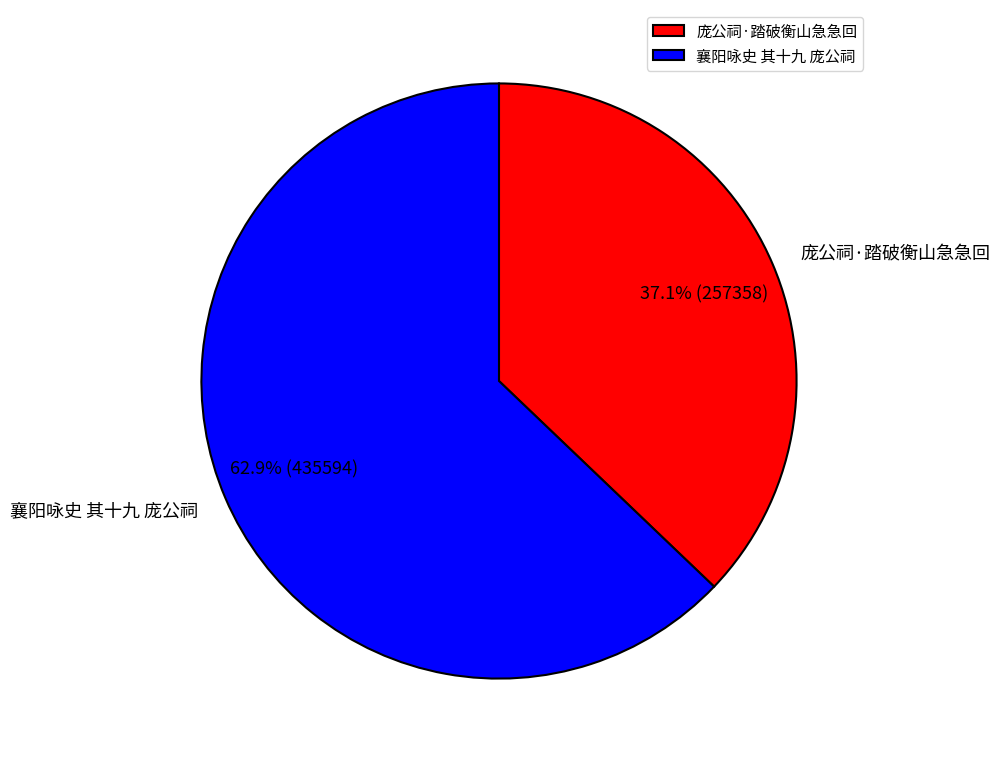

Which has a higher value, 庞公祠·踏破衡山急急回 or 襄阳咏史 其十九 庞公祠?

襄阳咏史 其十九 庞公祠